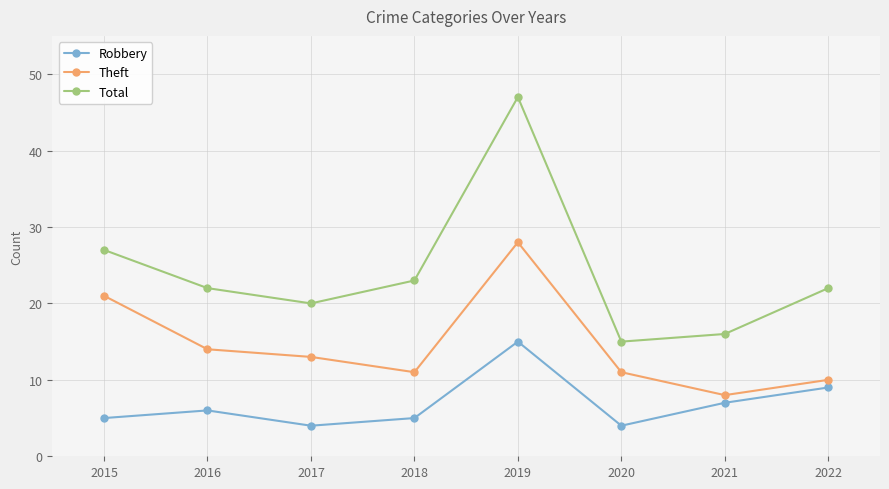

At which label does Theft reach its peak?

2019